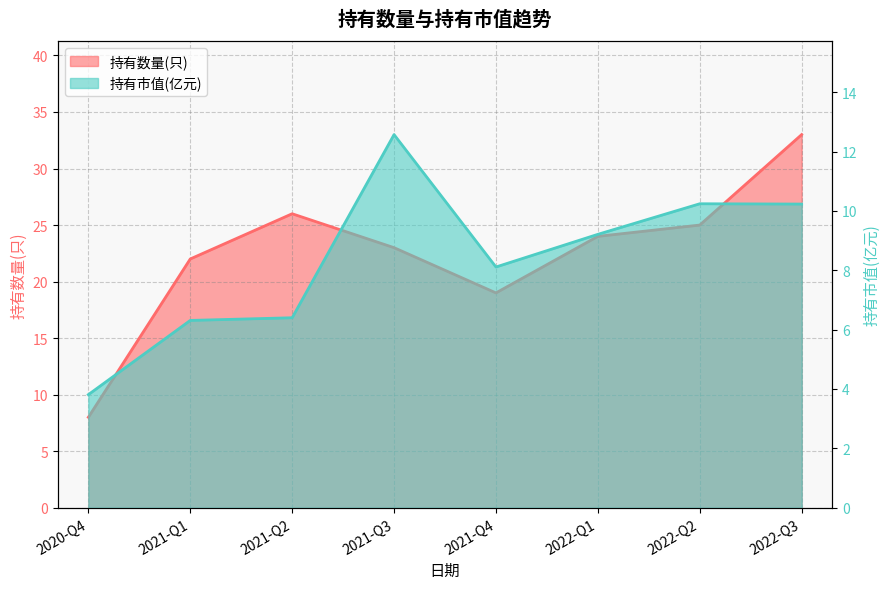

List the series in order of their peak value, highest first.

持有数量(只), 持有市值(亿元)